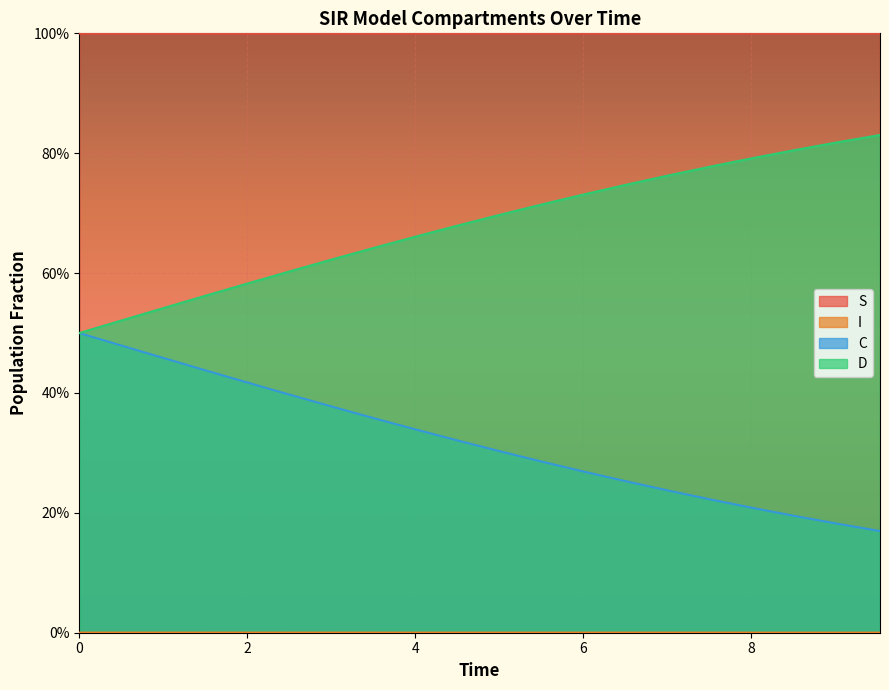

Reading left to right, list all the values displayed in this chart.

S: 0.0=1.0	0.5016722408026756=1.0	1.0033444816053512=1.0	1.5050167224080266=1.0	2.0066889632107023=1.0	2.508361204013378=1.0	3.0100334448160533=1.0	3.511705685618729=1.0	4.013377926421405=1.0	4.51505016722408=1.0	5.016722408026756=1.0	5.518394648829432=1.0	6.020066889632107=1.0	6.521739130434782=1.0	7.023411371237458=1.0	7.525083612040134=1.0	8.02675585284281=1.0	8.528428093645484=1.0	9.03010033444816=1.0	9.531772575250836=1.0
I: 0.0=0.0	0.5016722408026756=0.0	1.0033444816053512=0.0	1.5050167224080266=0.0	2.0066889632107023=0.0	2.508361204013378=0.0	3.0100334448160533=0.0	3.511705685618729=0.0	4.013377926421405=0.0	4.51505016722408=0.0	5.016722408026756=0.0	5.518394648829432=0.0	6.020066889632107=0.0	6.521739130434782=0.0	7.023411371237458=0.0	7.525083612040134=0.0	8.02675585284281=0.0	8.528428093645484=0.0	9.03010033444816=0.0	9.531772575250836=0.0
C: 0.0=0.5	0.5016722408026756=0.5	1.0033444816053512=0.5	1.5050167224080266=0.4	2.0066889632107023=0.4	2.508361204013378=0.4	3.0100334448160533=0.4	3.511705685618729=0.4	4.013377926421405=0.3	4.51505016722408=0.3	5.016722408026756=0.3	5.518394648829432=0.3	6.020066889632107=0.3	6.521739130434782=0.3	7.023411371237458=0.2	7.525083612040134=0.2	8.02675585284281=0.2	8.528428093645484=0.2	9.03010033444816=0.2	9.531772575250836=0.2
D: 0.0=0.5	0.5016722408026756=0.5	1.0033444816053512=0.5	1.5050167224080266=0.6	2.0066889632107023=0.6	2.508361204013378=0.6	3.0100334448160533=0.6	3.511705685618729=0.6	4.013377926421405=0.7	4.51505016722408=0.7	5.016722408026756=0.7	5.518394648829432=0.7	6.020066889632107=0.7	6.521739130434782=0.7	7.023411371237458=0.8	7.525083612040134=0.8	8.02675585284281=0.8	8.528428093645484=0.8	9.03010033444816=0.8	9.531772575250836=0.8